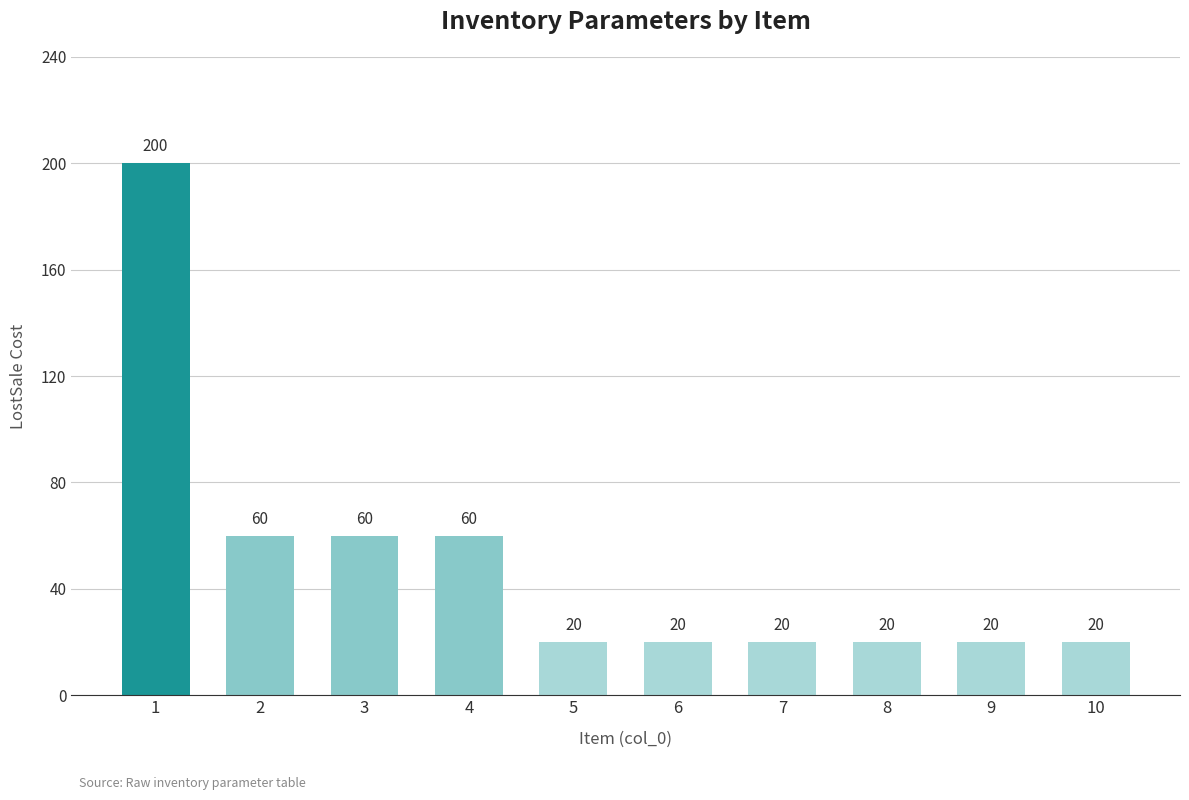

How many bars are there in total?

10